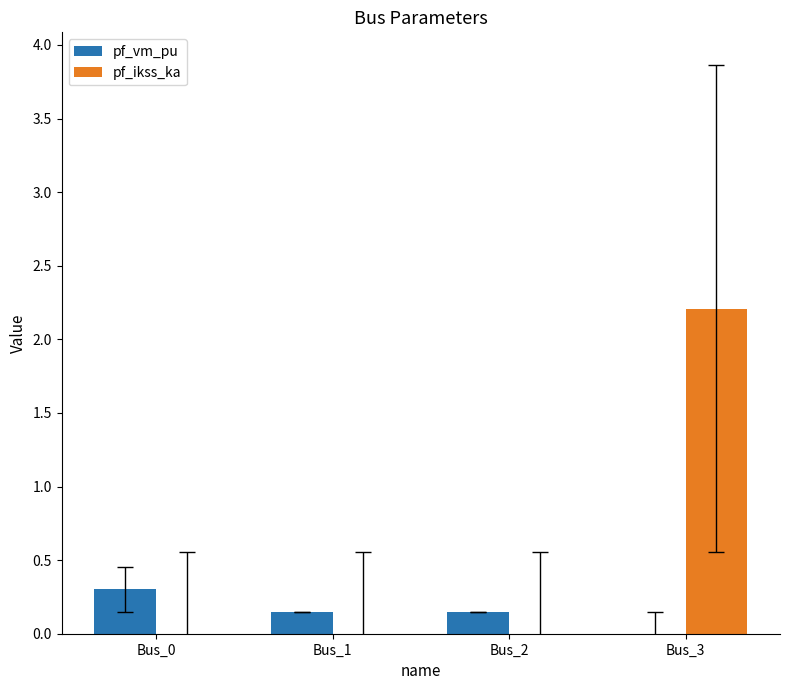

At which category is the sum across all series the highest?

Bus_3